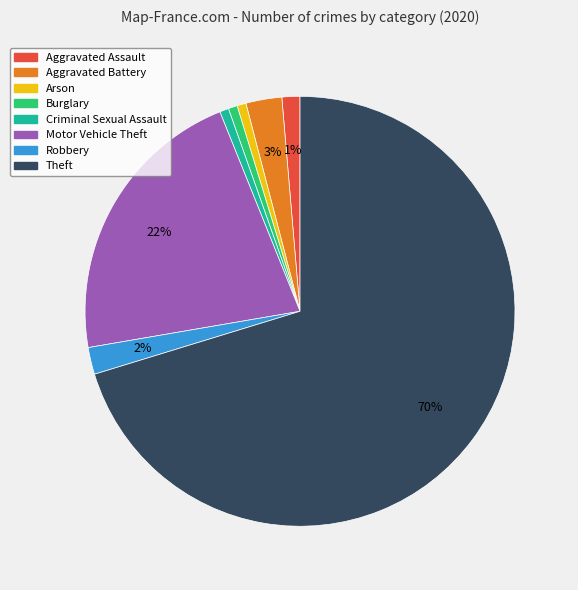

Do Aggravated Battery and Theft together represent more than half of the pie?

Yes